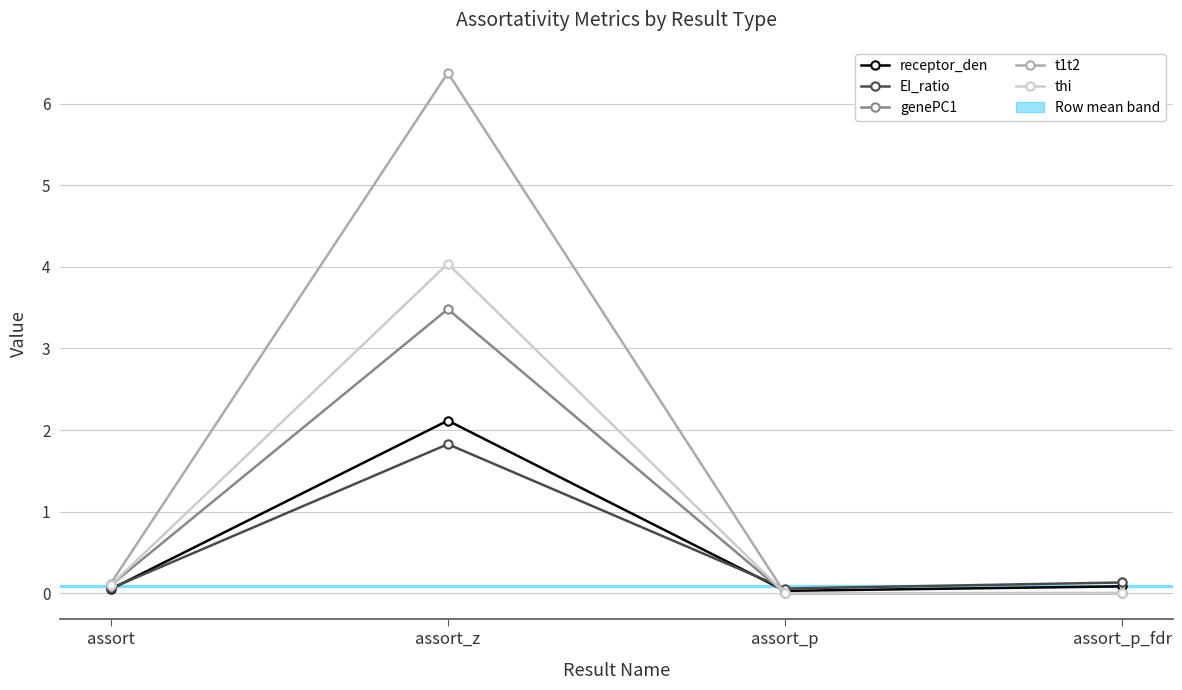

Where is thi nearest to the value 2?

assort